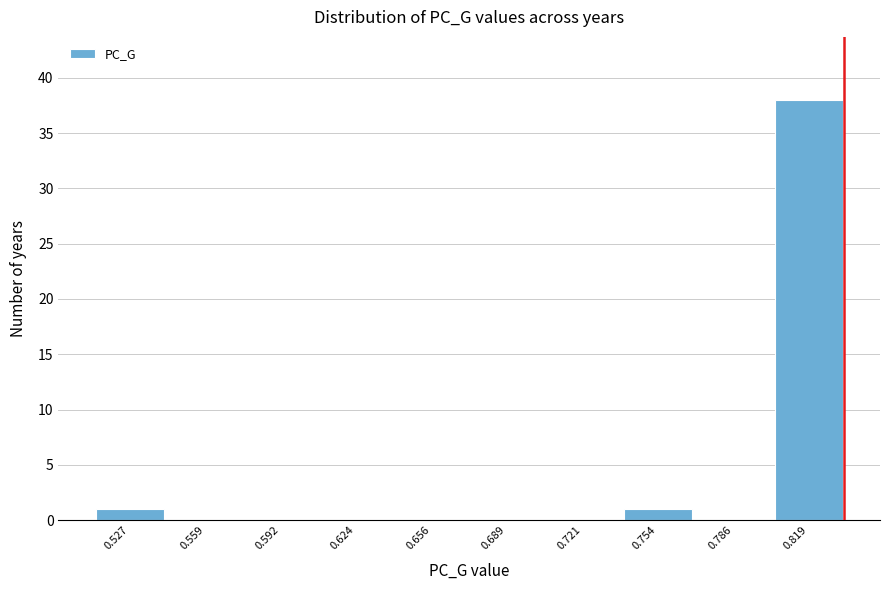

Reading left to right, transcribe all the data shown in this chart.

0.527=1	0.559=0	0.592=0	0.624=0	0.656=0	0.689=0	0.721=0	0.754=1	0.786=0	0.819=38